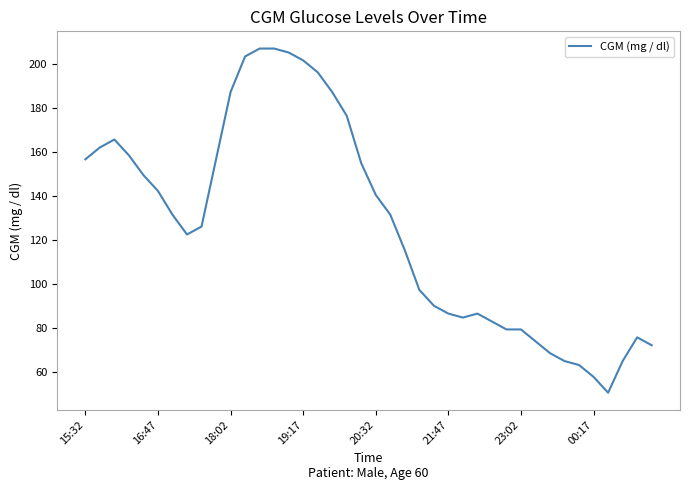

Does the chart have visible grid lines?

No